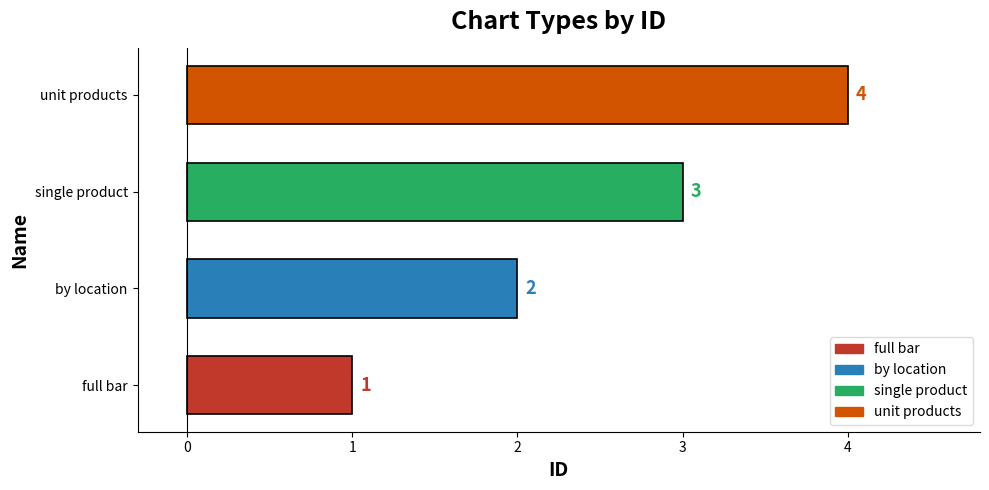

Rank the categories by value from highest to lowest.

unit products, single product, by location, full bar